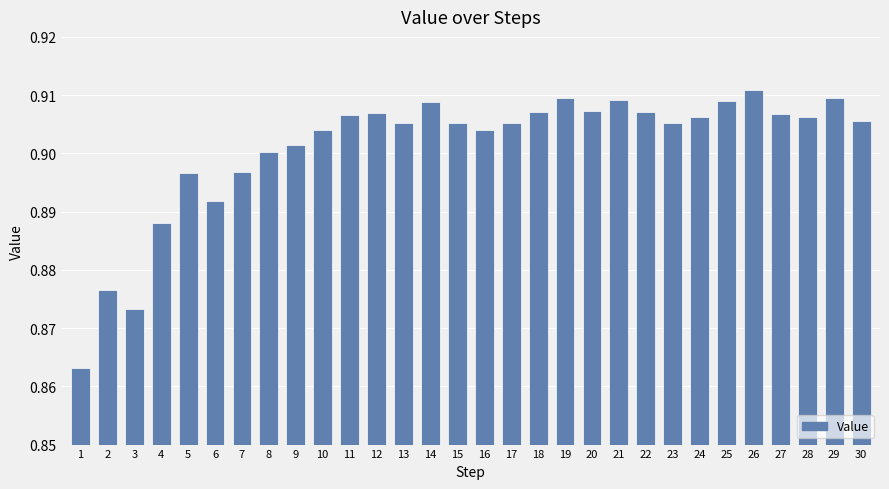

How many values are between 0 and 1?

30